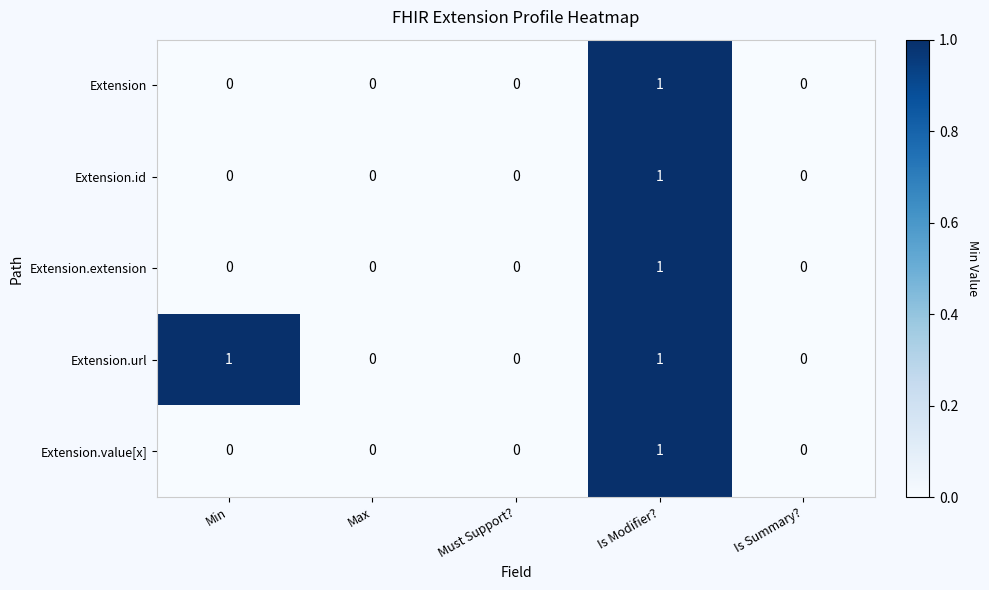

How many Extension.value[x] values are between 0 and 1?

5